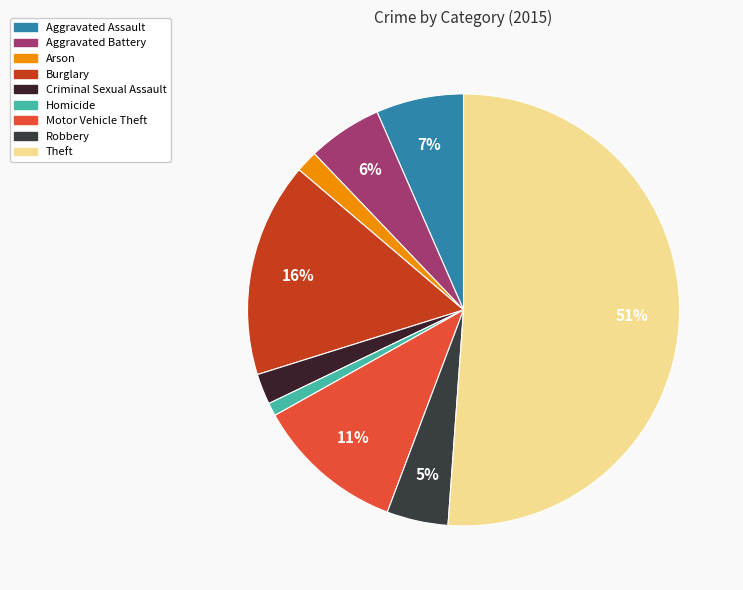

To the nearest percent, what portion does Criminal Sexual Assault represent?

2%